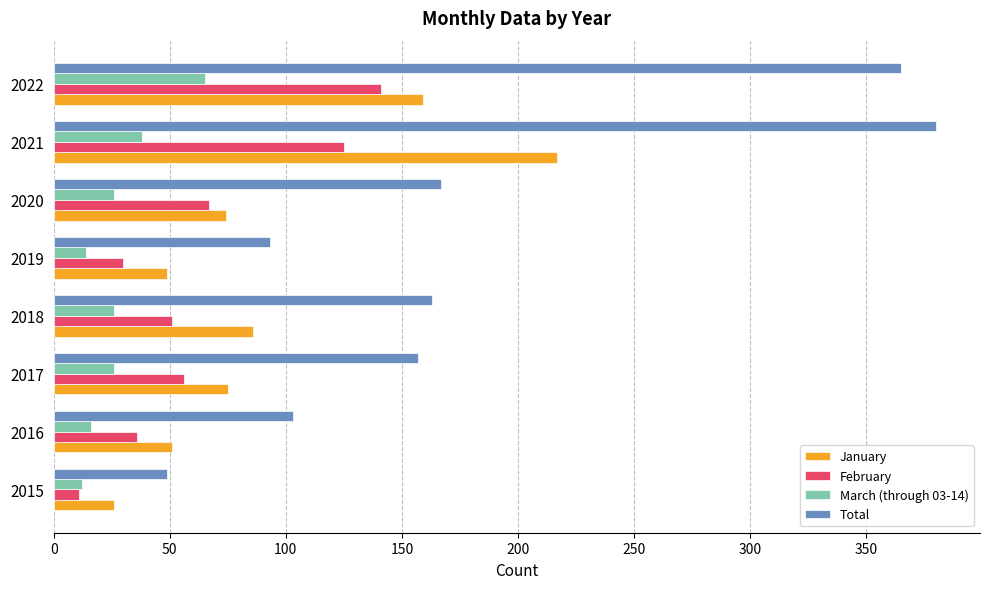

The value of March (through 03-14) at 2015 is 12. True or false?

True